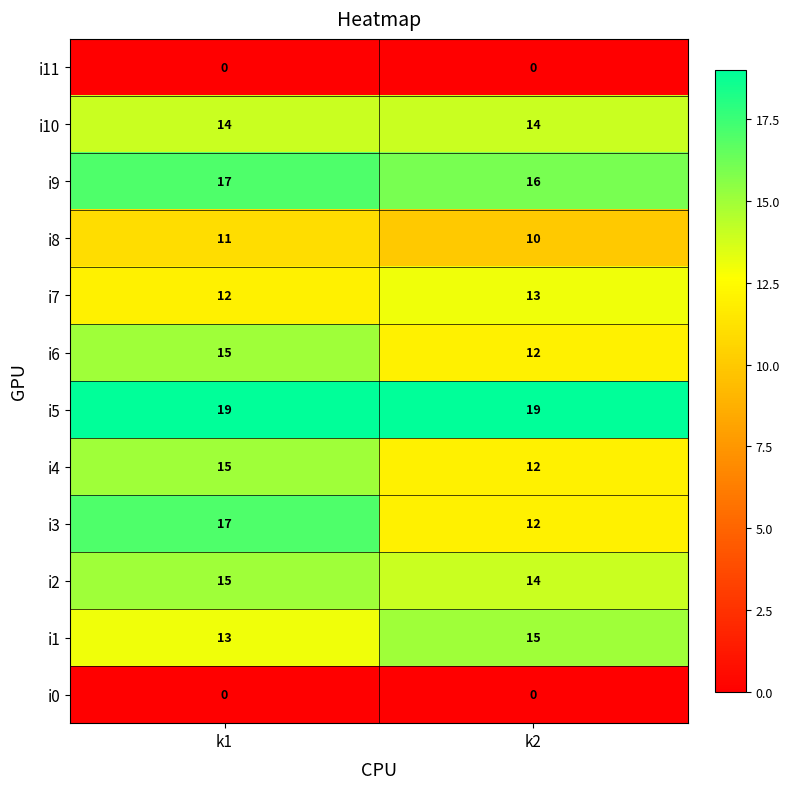

True or false: i5 has a value of 11 at k1.

False